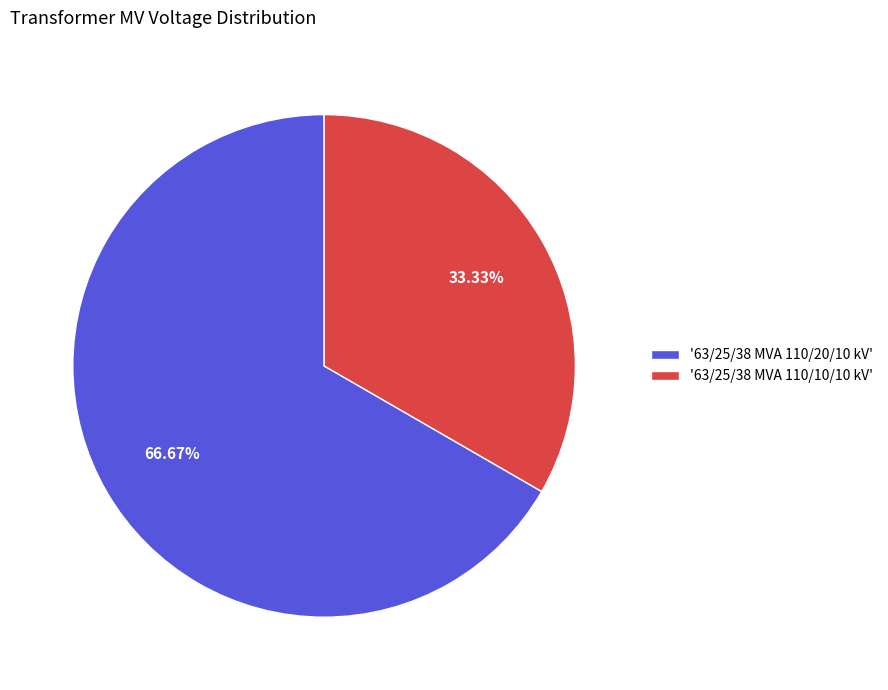

Rank the categories by value from lowest to highest.

'63/25/38 MVA 110/10/10 kV', '63/25/38 MVA 110/20/10 kV'